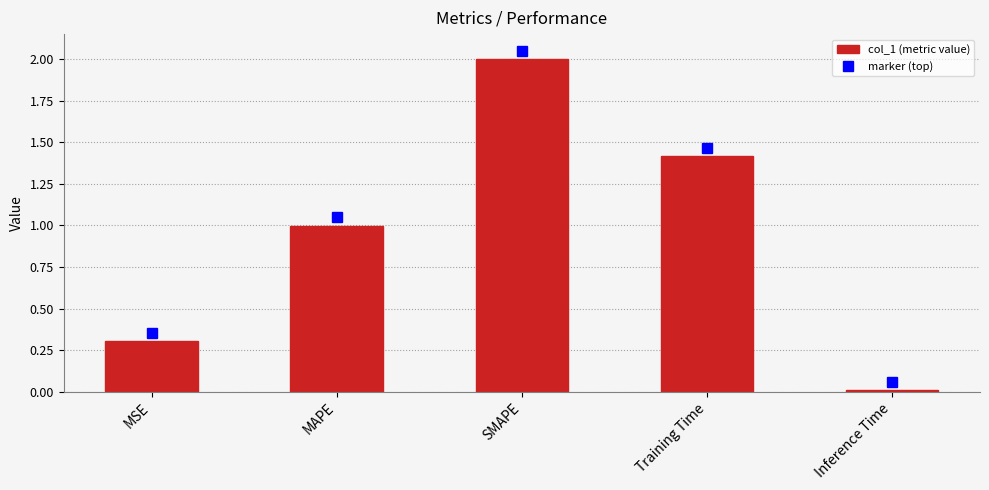

Which label corresponds to the smallest value in the chart?

Inference Time